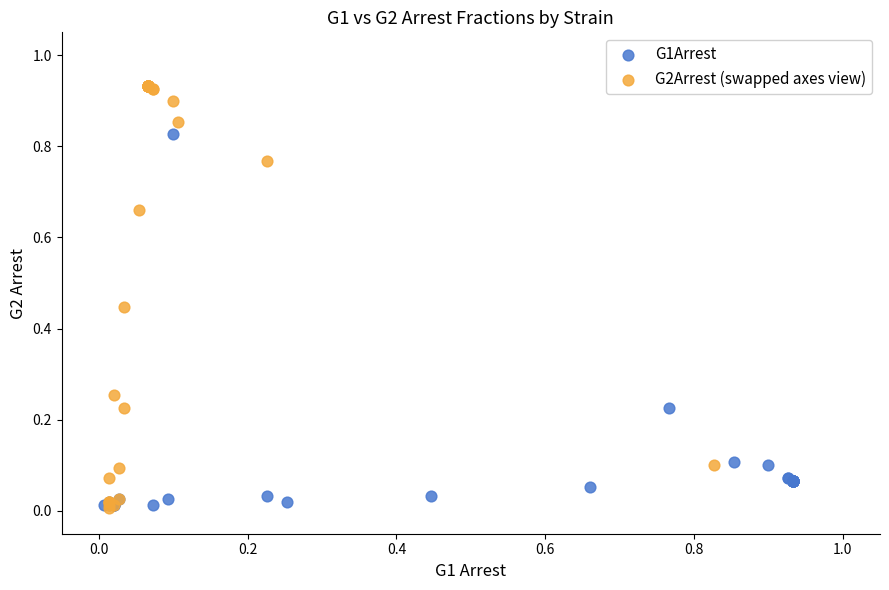

Which series contains the highest Y value?

G2Arrest (swapped axes view)